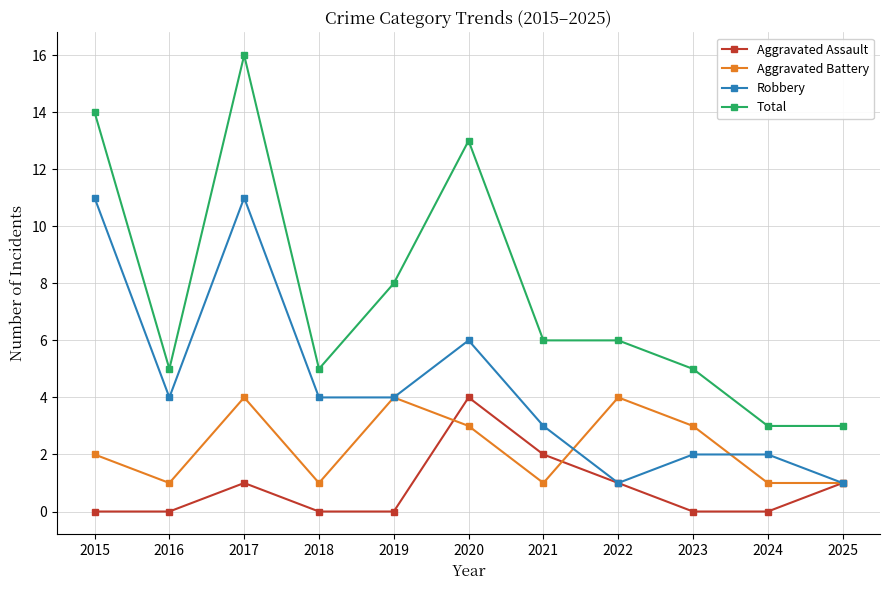

At 2018, list the series in order from smallest to largest.

Aggravated Assault, Aggravated Battery, Robbery, Total